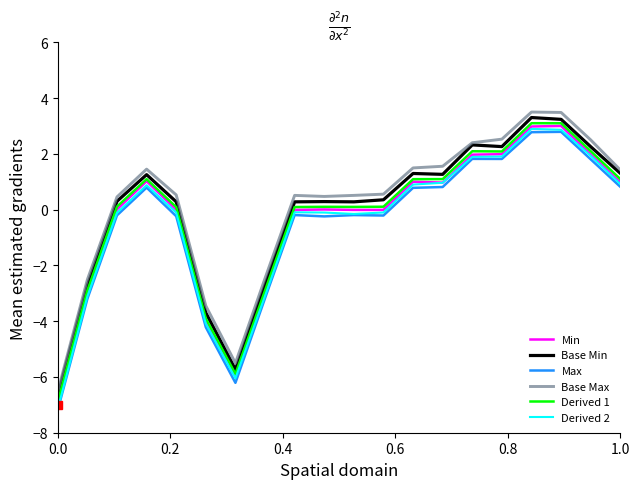

What is the maximum value for Derived 1?

3.1